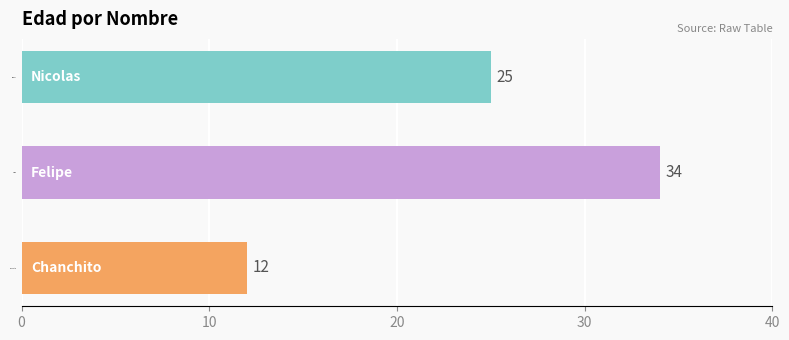

What is the maximum value shown in the chart?

34